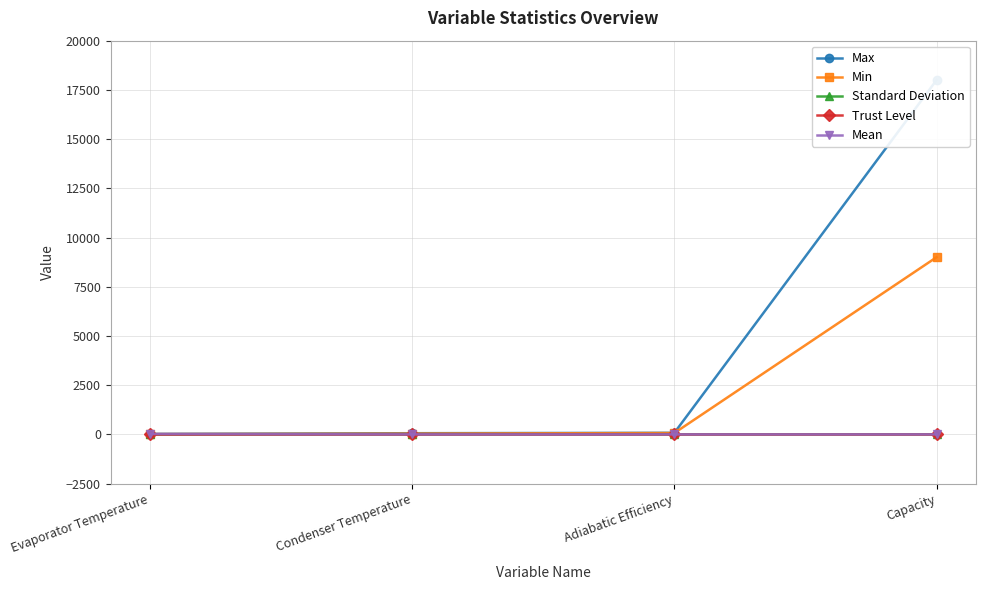

True or false: Max has a value of 22.9 at Condenser Temperature.

False